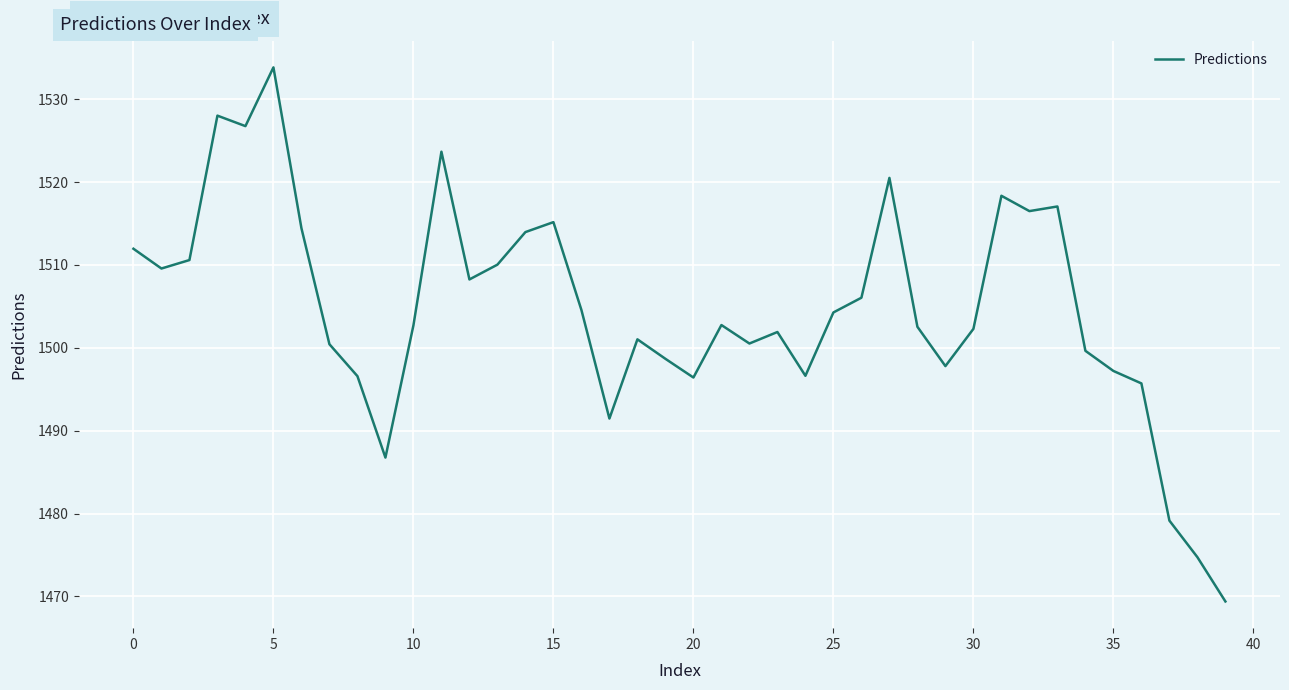

What is the greatest value displayed?

1533.8